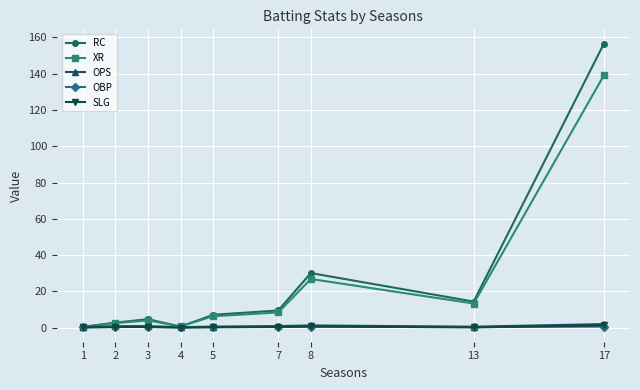

At which category is the sum across all series the highest?

17